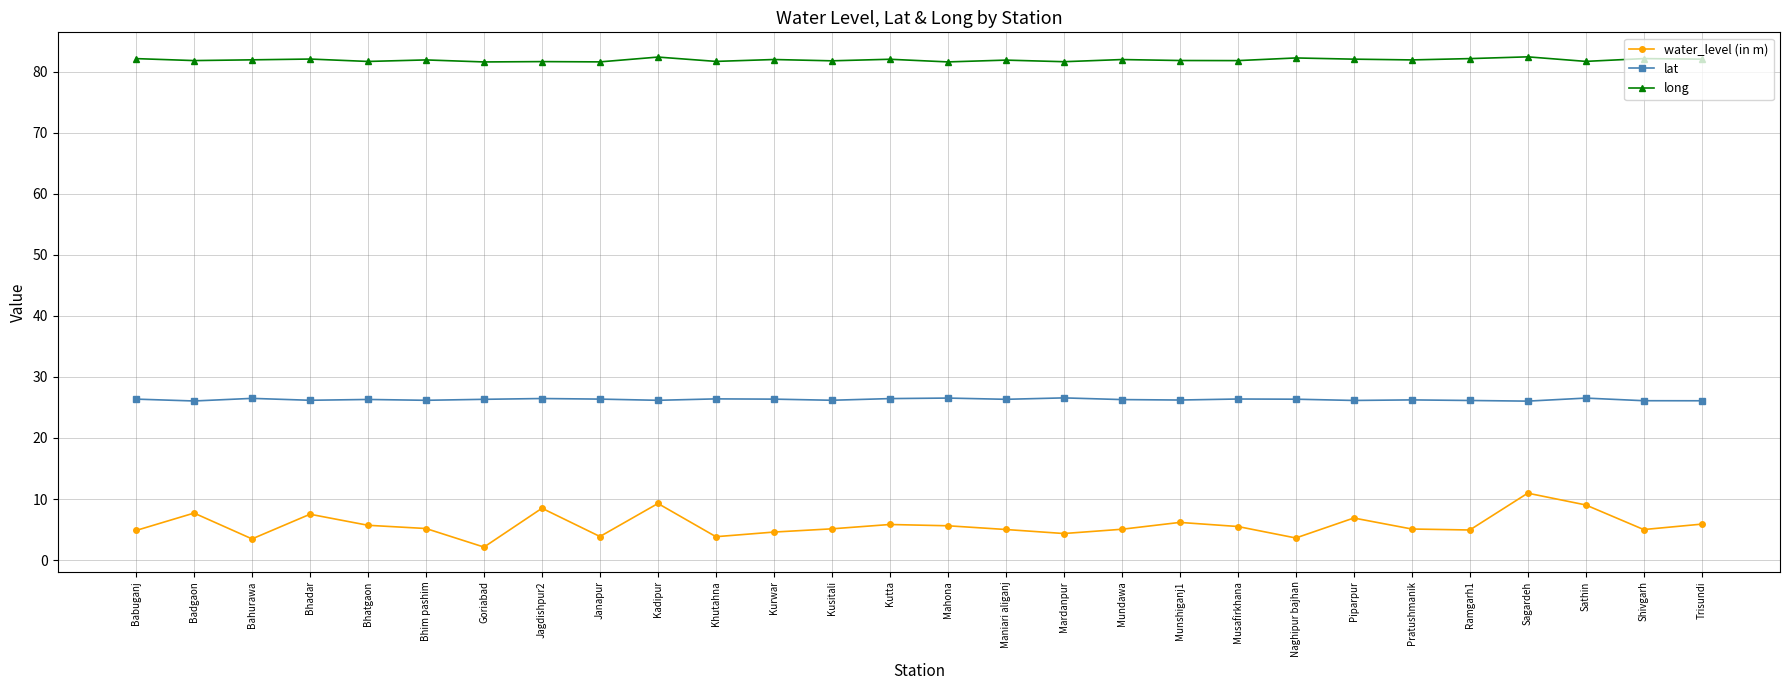

List the series in order of their overall mean, highest first.

long, lat, water_level (in m)